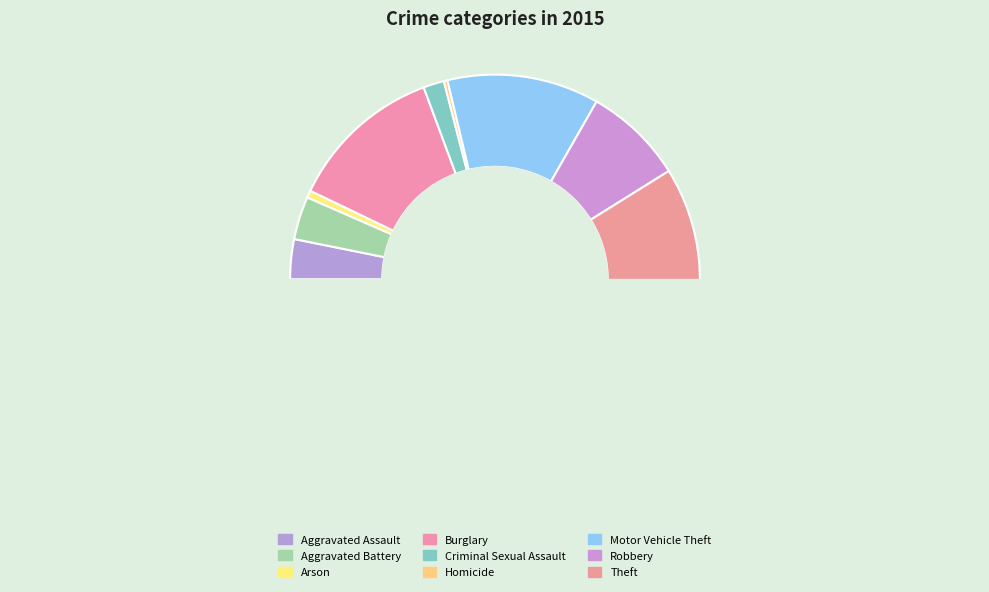

What is the change in value from Arson to Theft?

+1031